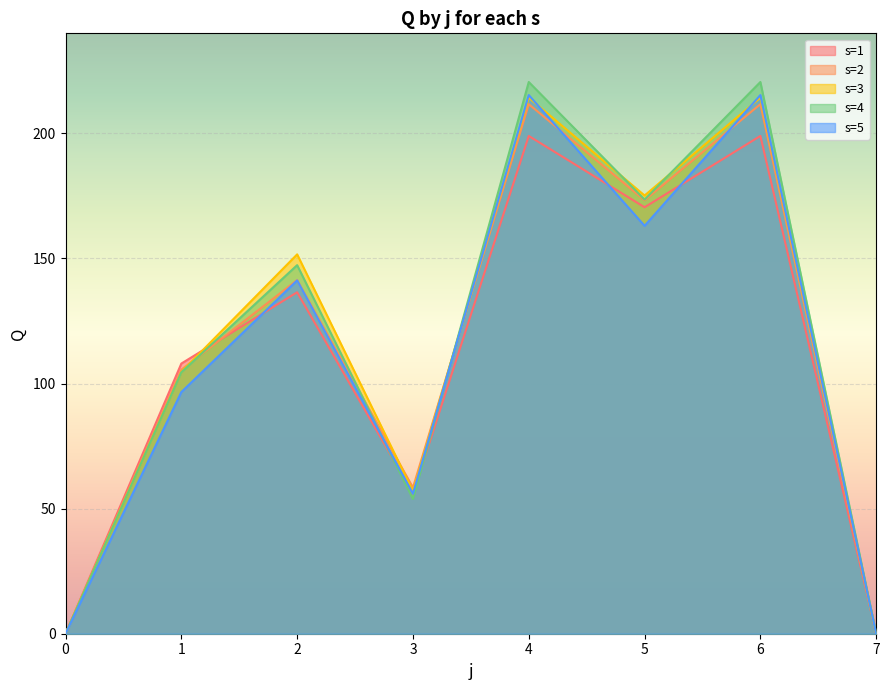

After their last crossing, which series has the higher values: s=5 or s=1?

s=5